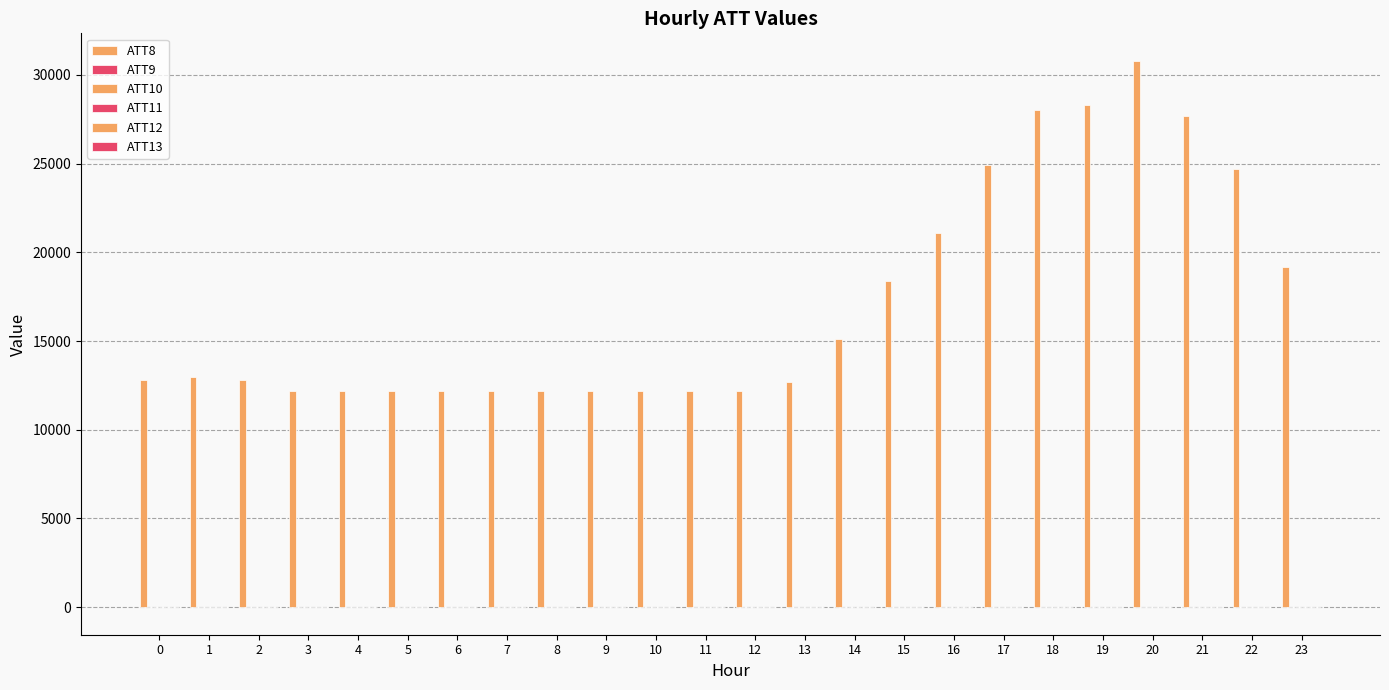

How many distinct data groups are displayed?

6